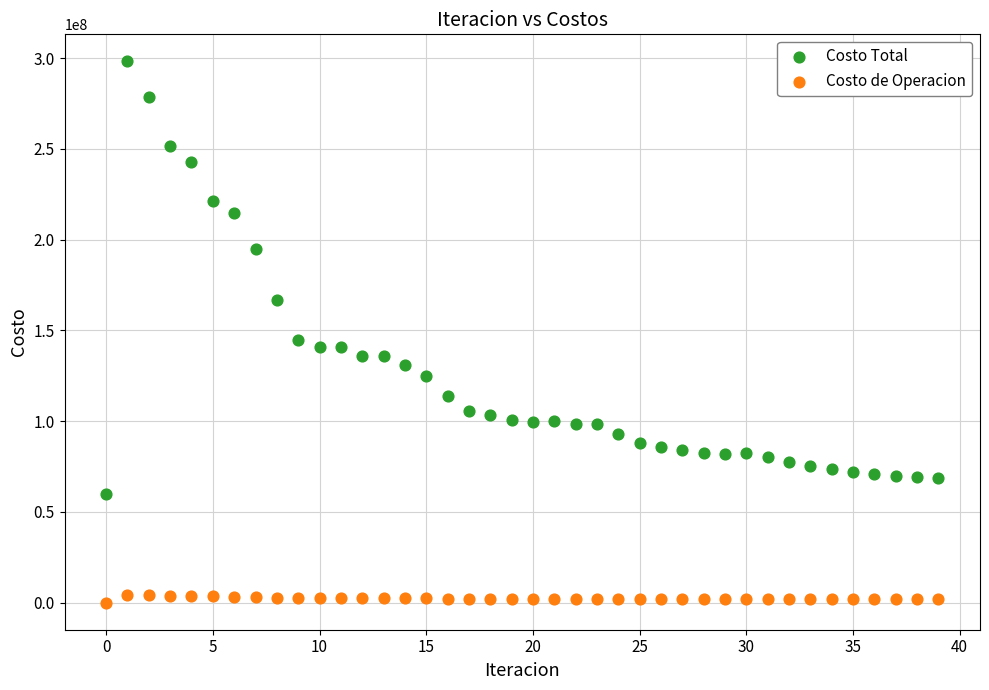

What are all the series names shown in the legend?

Costo Total, Costo de Operacion